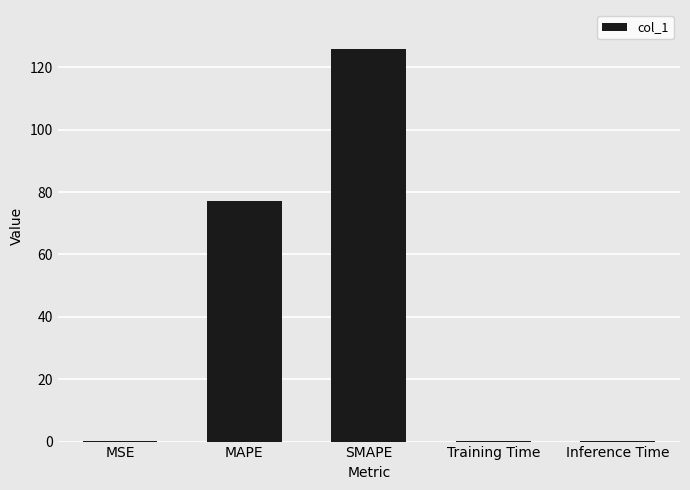

The chart shows a value of 0.2 at Inference Time. True or false?

True